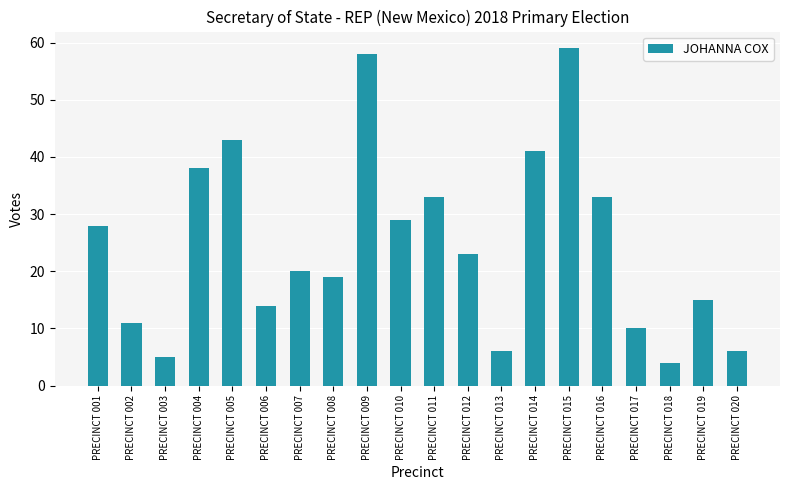

Reading right to left, transcribe all the data shown in this chart.

PRECINCT 020=6	PRECINCT 019=15	PRECINCT 018=4	PRECINCT 017=10	PRECINCT 016=33	PRECINCT 015=59	PRECINCT 014=41	PRECINCT 013=6	PRECINCT 012=23	PRECINCT 011=33	PRECINCT 010=29	PRECINCT 009=58	PRECINCT 008=19	PRECINCT 007=20	PRECINCT 006=14	PRECINCT 005=43	PRECINCT 004=38	PRECINCT 003=5	PRECINCT 002=11	PRECINCT 001=28